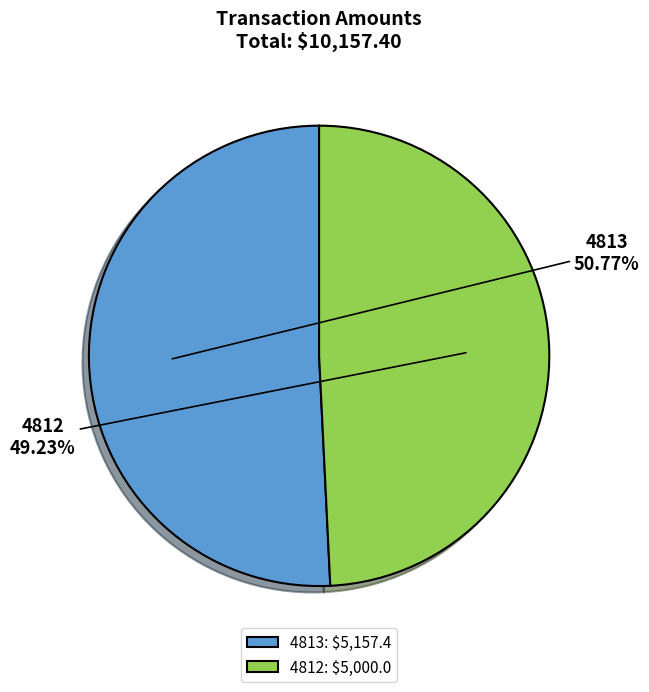

Which slice is the largest?

4813